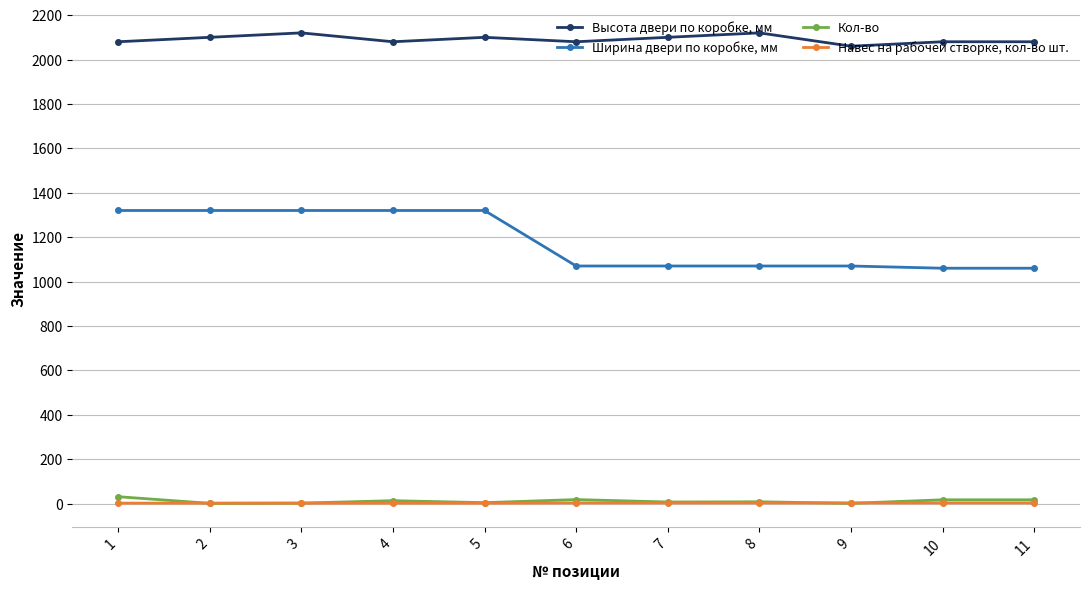

What is the total value across all series at 9?

3134